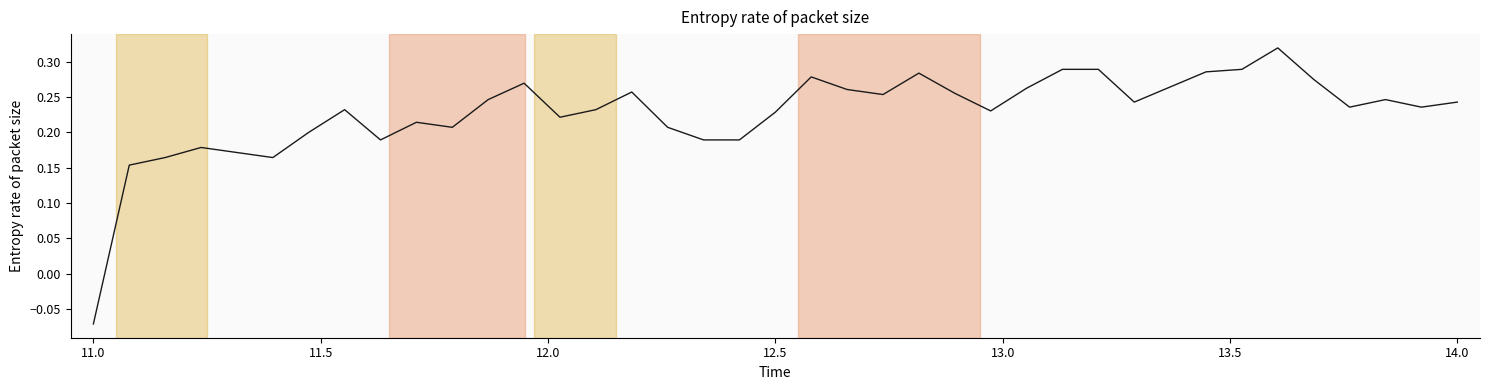

Does the chart have visible grid lines?

No